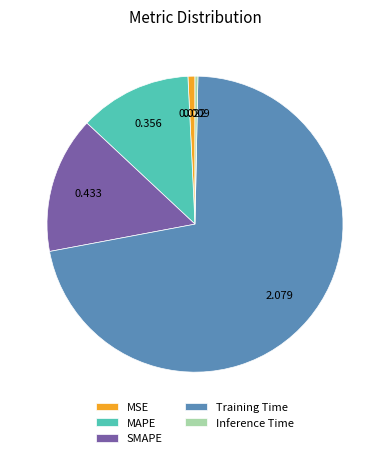

Which category has the biggest portion of the pie?

Training Time